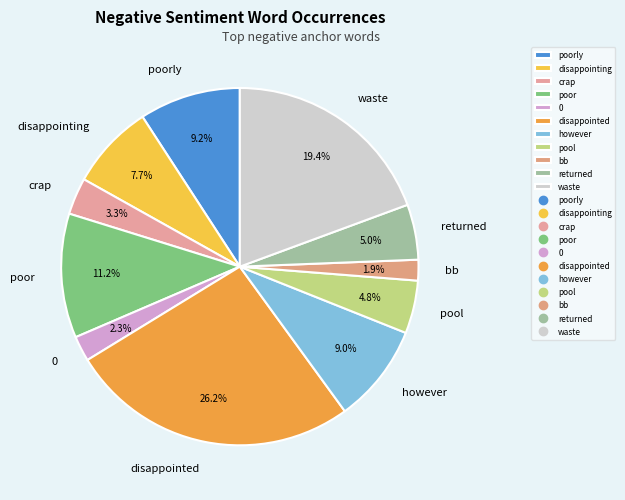

Does any single category account for the majority?

No